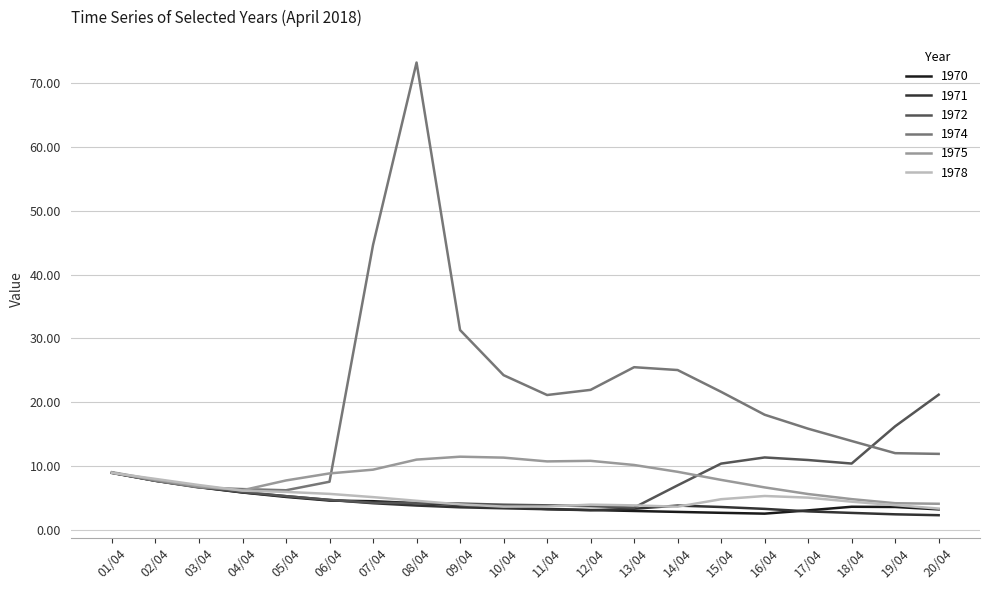

True or false: 1970 has a value of 9.2 at 05/04.

False